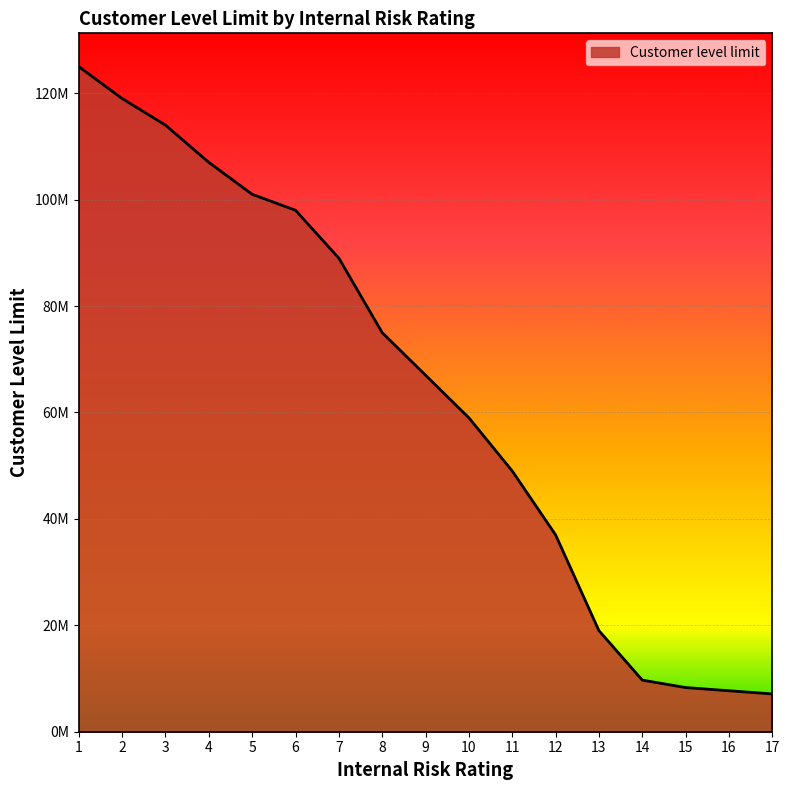

True or false: the data has more than 0 interior local peaks.

False